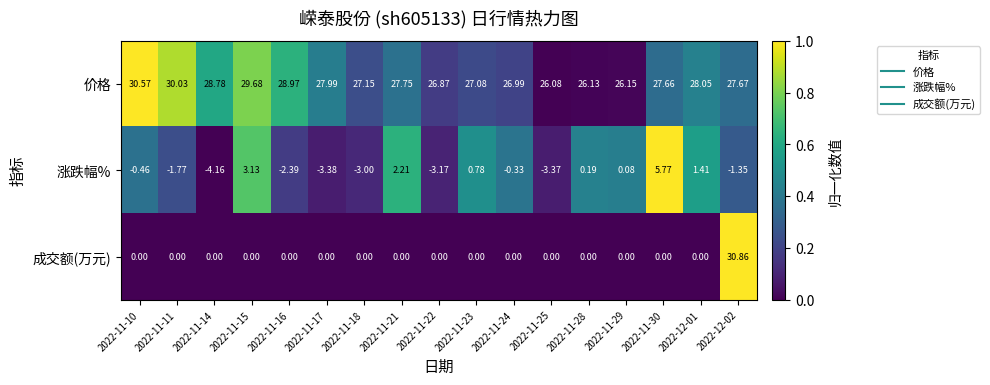

Rank the series by their maximum value, from lowest to highest.

涨跌幅%, 价格, 成交额(万元)